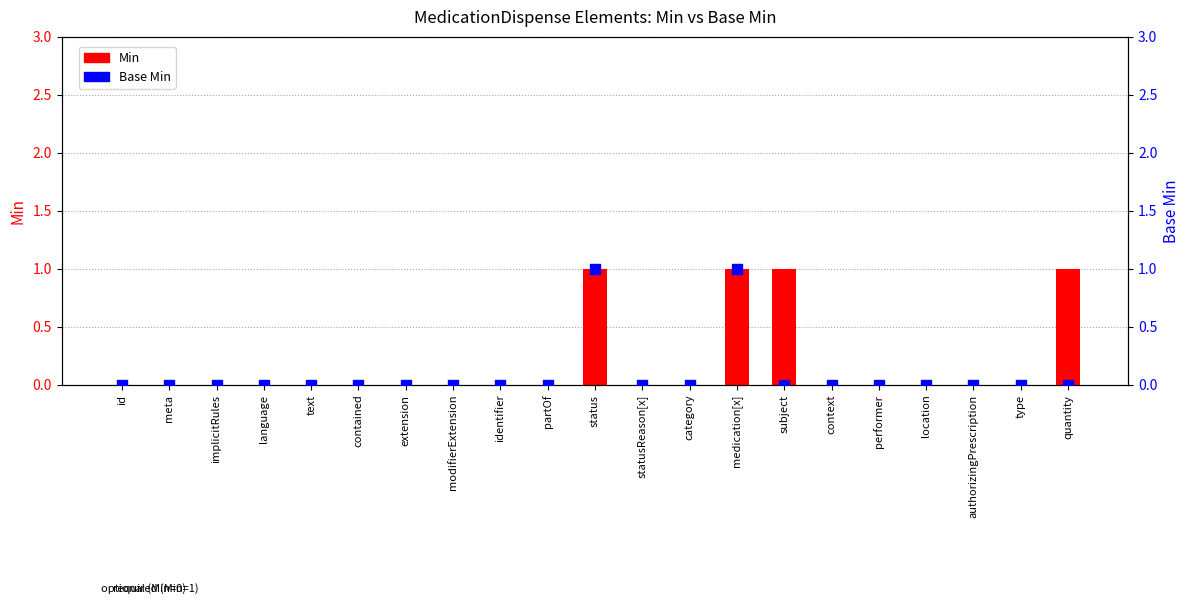

Which series has the largest Y range (max minus min)?

Min